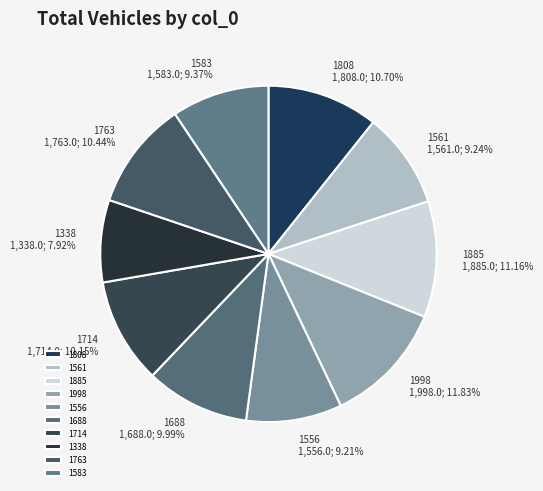

Between 1885 and 1688, which is larger?

1885